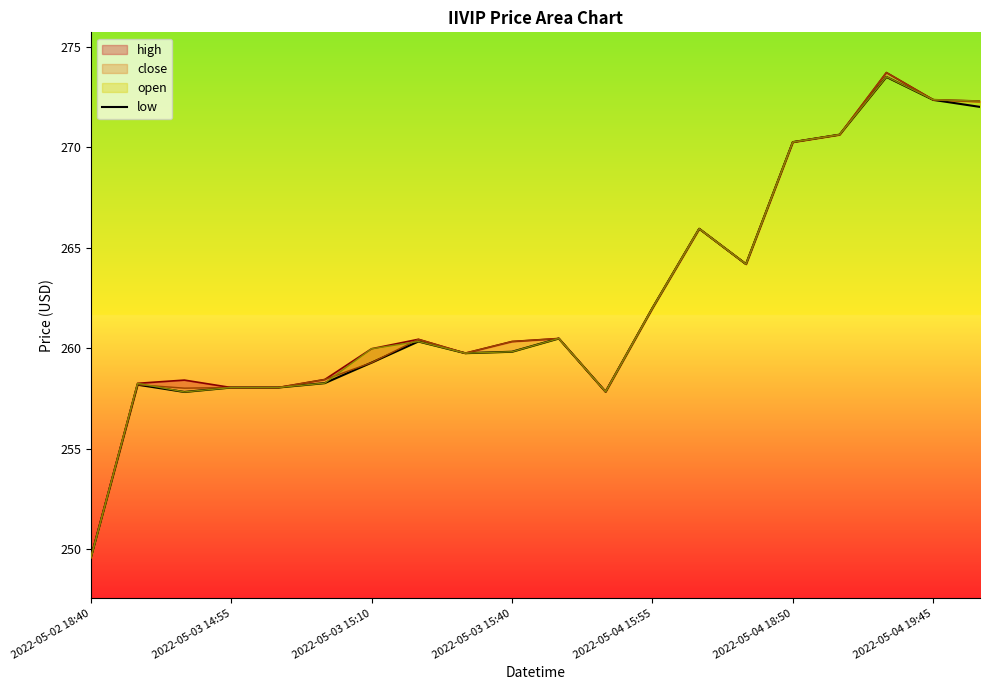

True or false: there are more than 2 points higher than both neighbors.

True